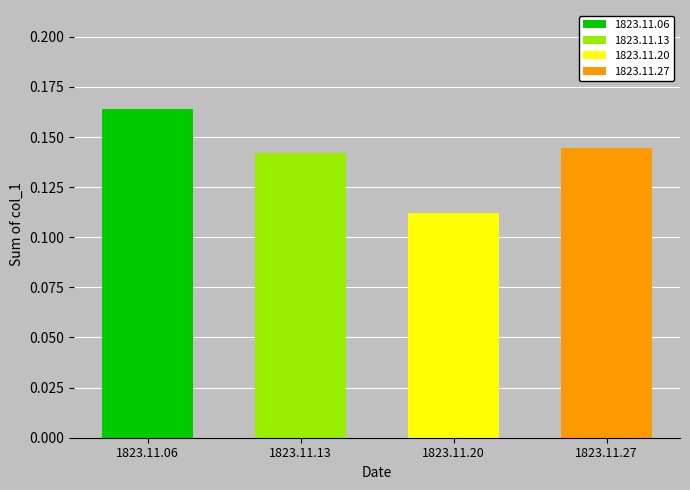

How many distinct data groups are displayed?

4